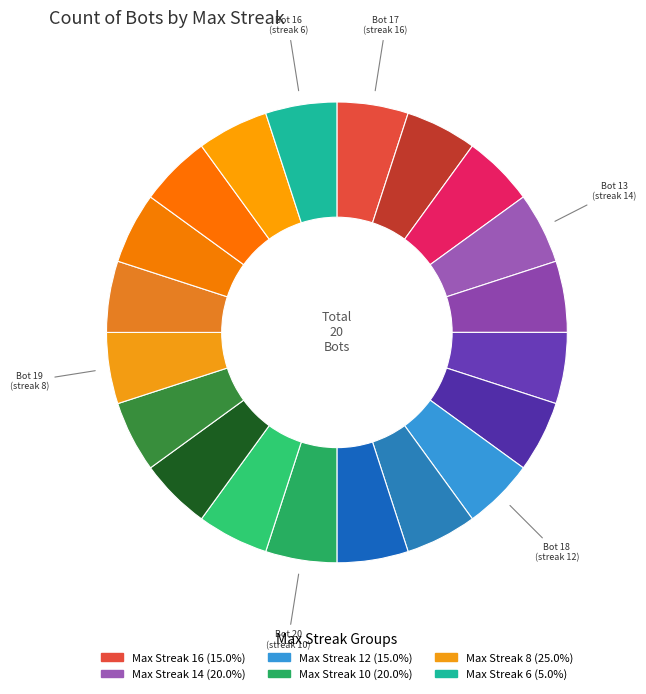

Rank the categories by value from highest to lowest.

8, 14, 10, 16, 12, 6